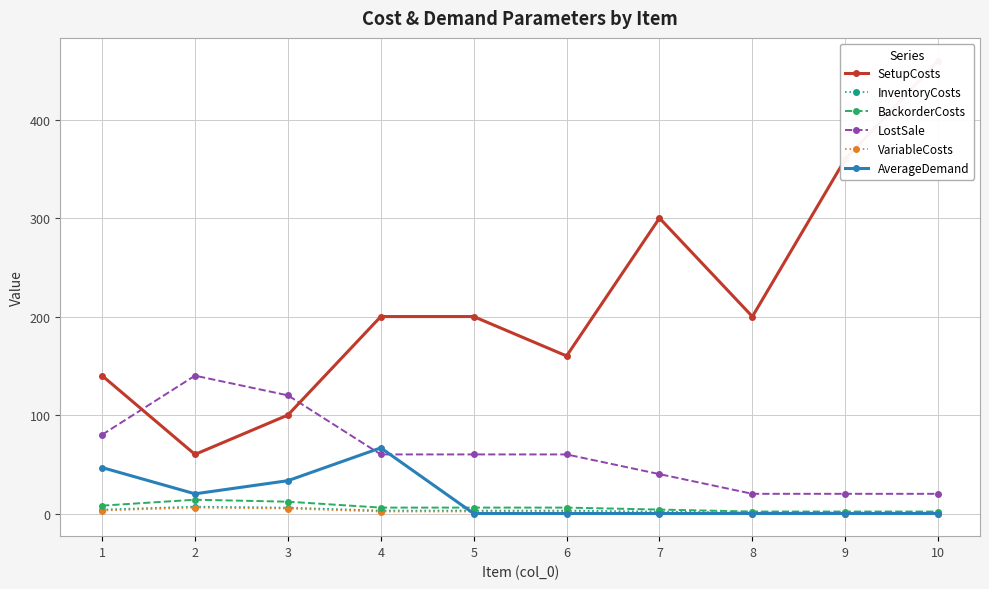

At which label is AverageDemand closest to 33?

3